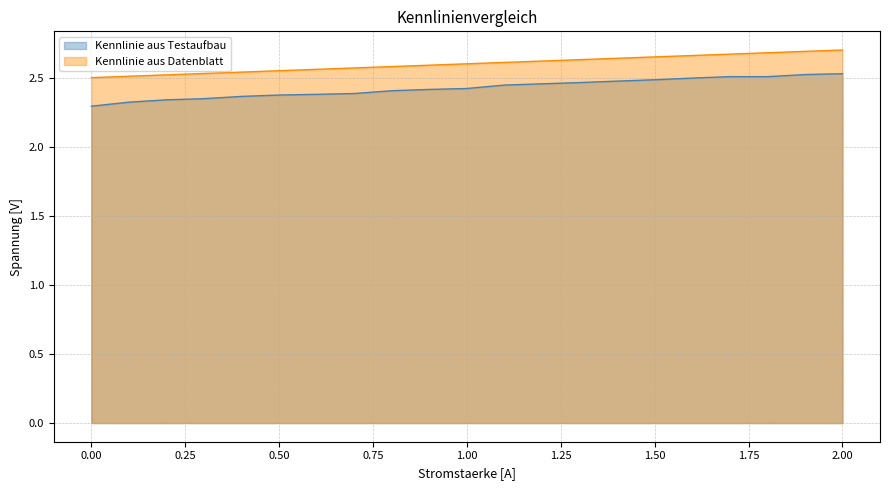

What is the difference between the second highest and second lowest values in the Kennlinie aus Testaufbau series?

0.2